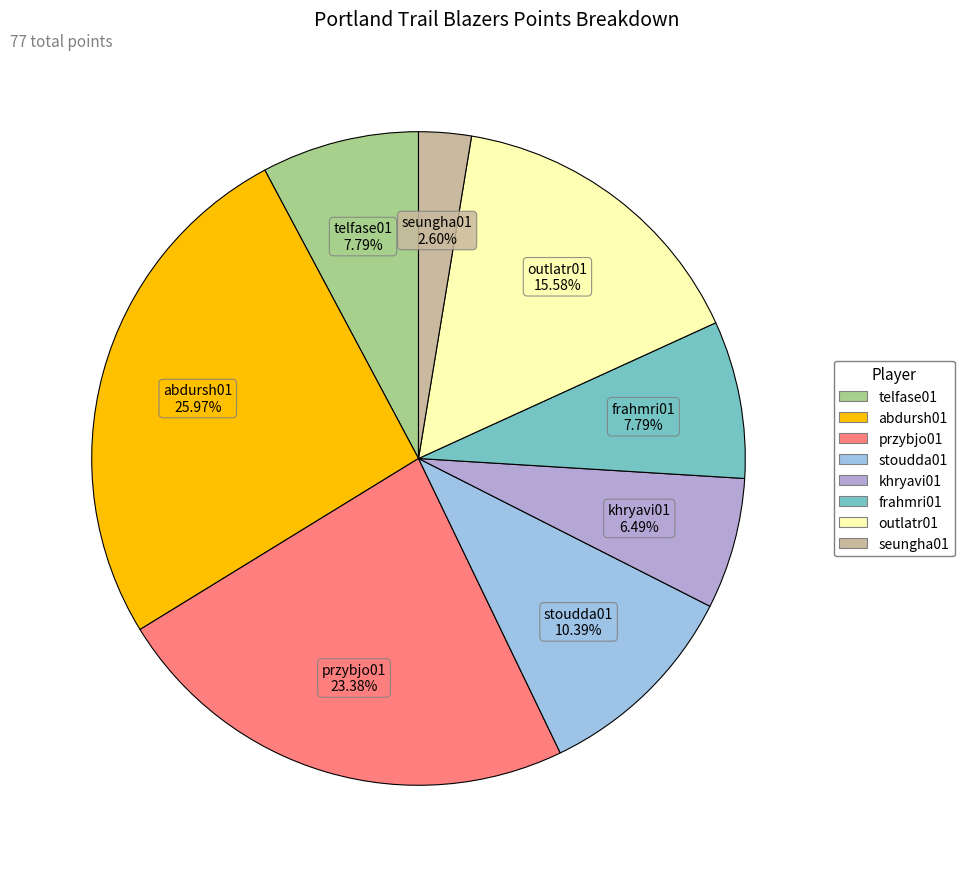

True or false: telfase01 accounts for 1% of the total.

False